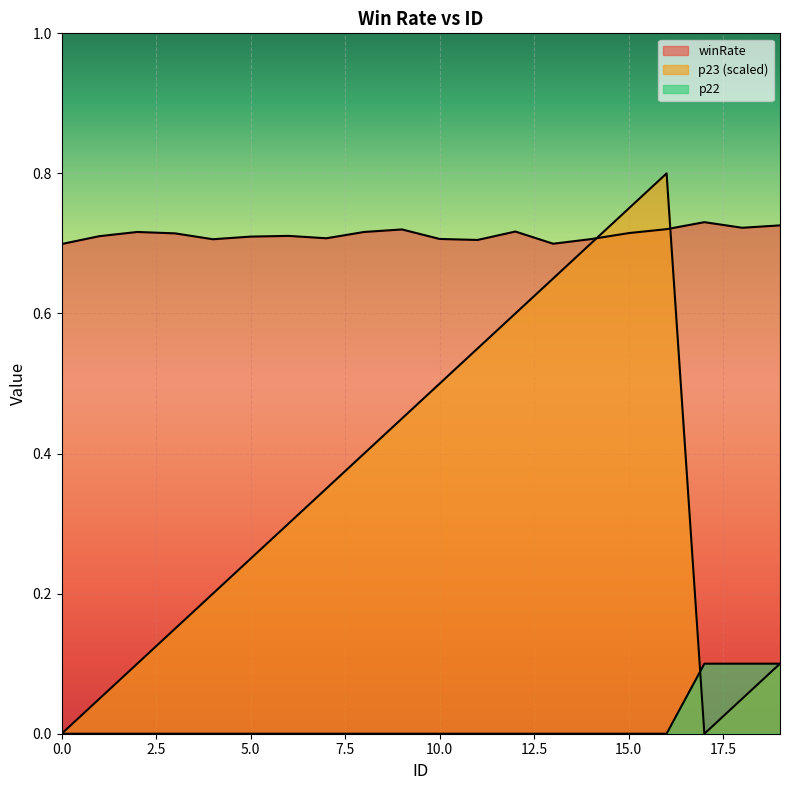

What is the value of the p23 point at the 16th from the left?

0.8